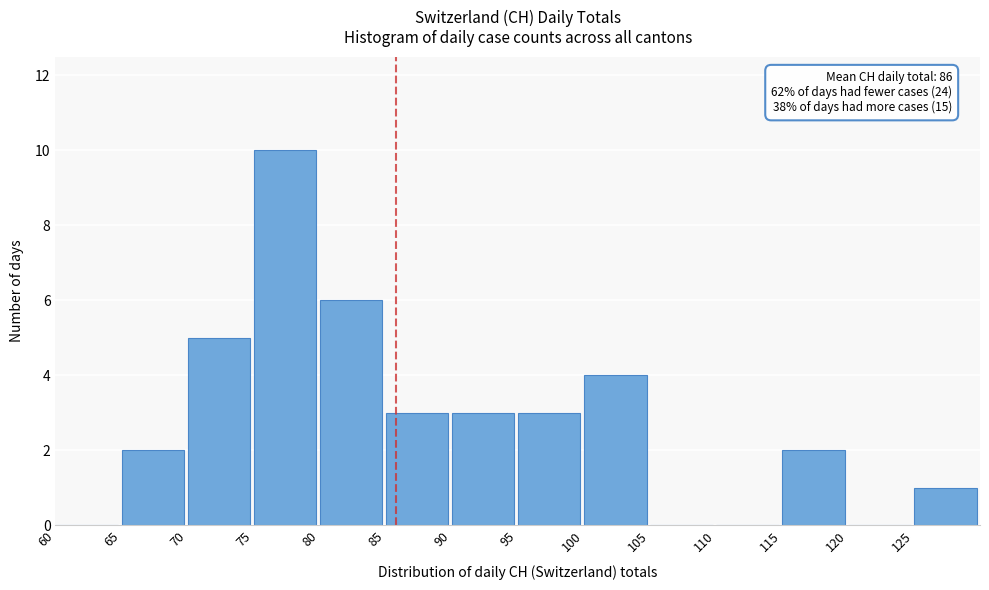

Over which range of the x-axis is the bar tallest?

75 to 80